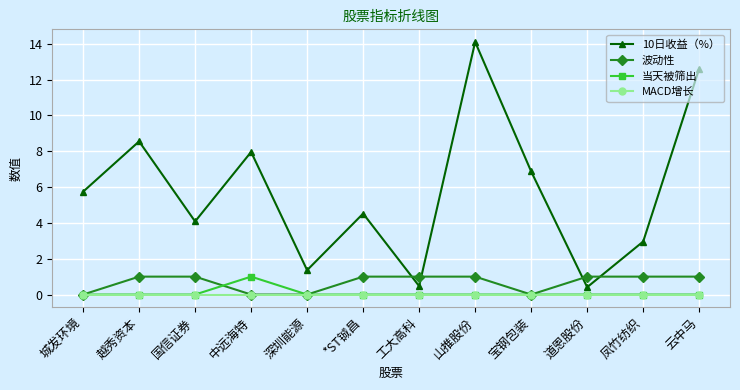

Which category has the highest value across all series?

山推股份